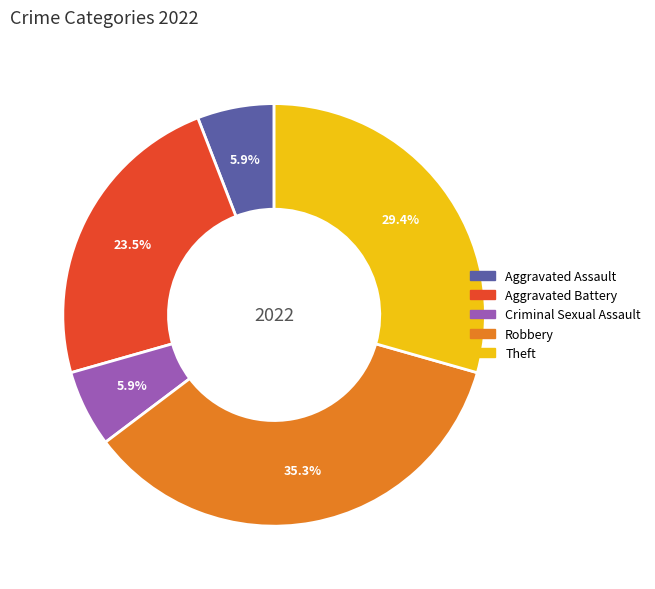

Is there any slice that represents more than half of the pie?

No